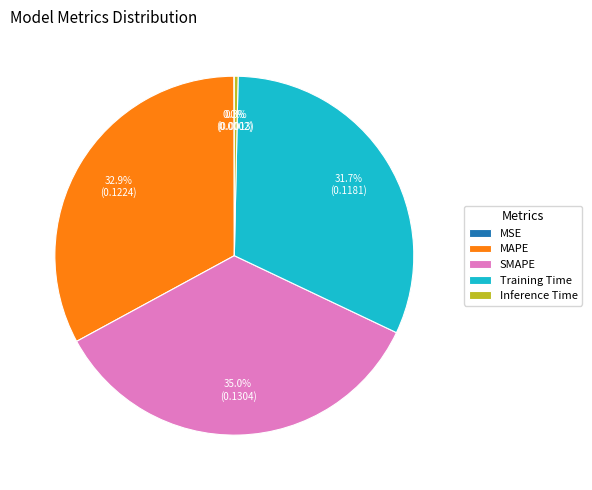

To the nearest percent, what percentage of the pie is MAPE?

33%